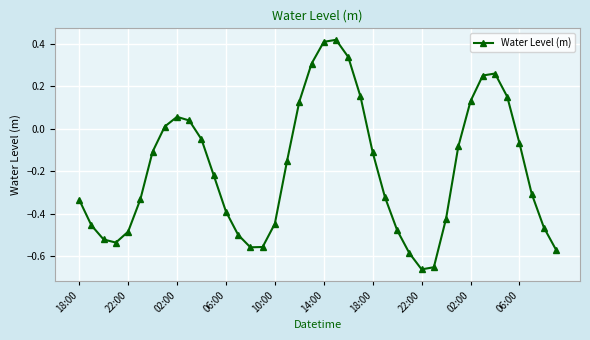

What is the difference between the second highest and second lowest values?

1.1